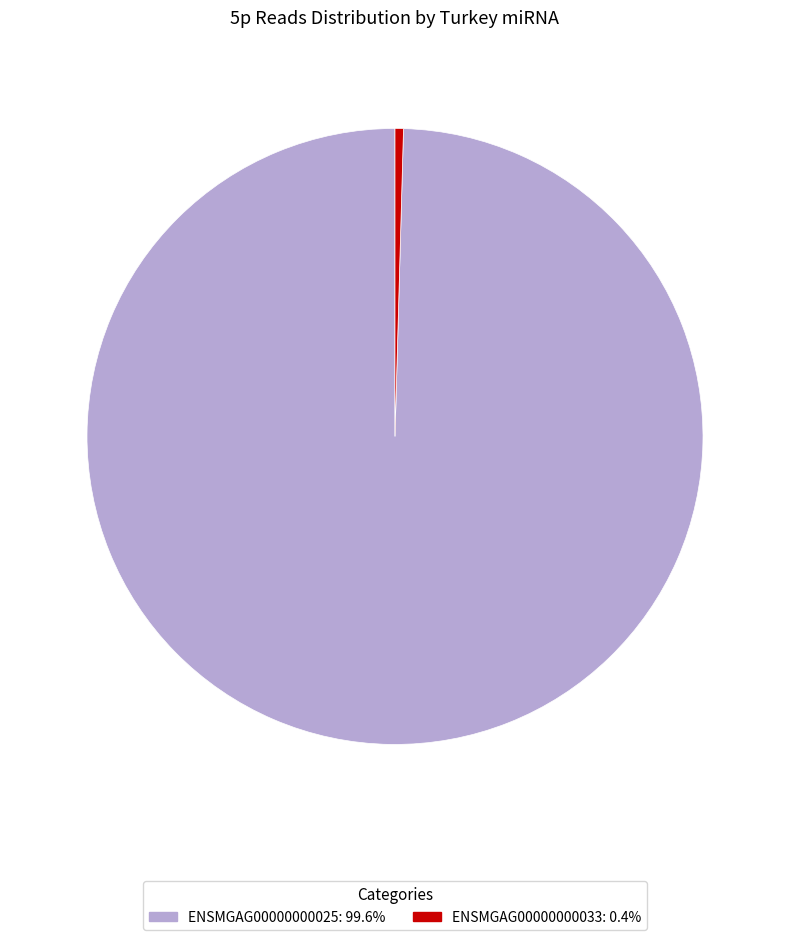

Does any single category account for the majority?

Yes